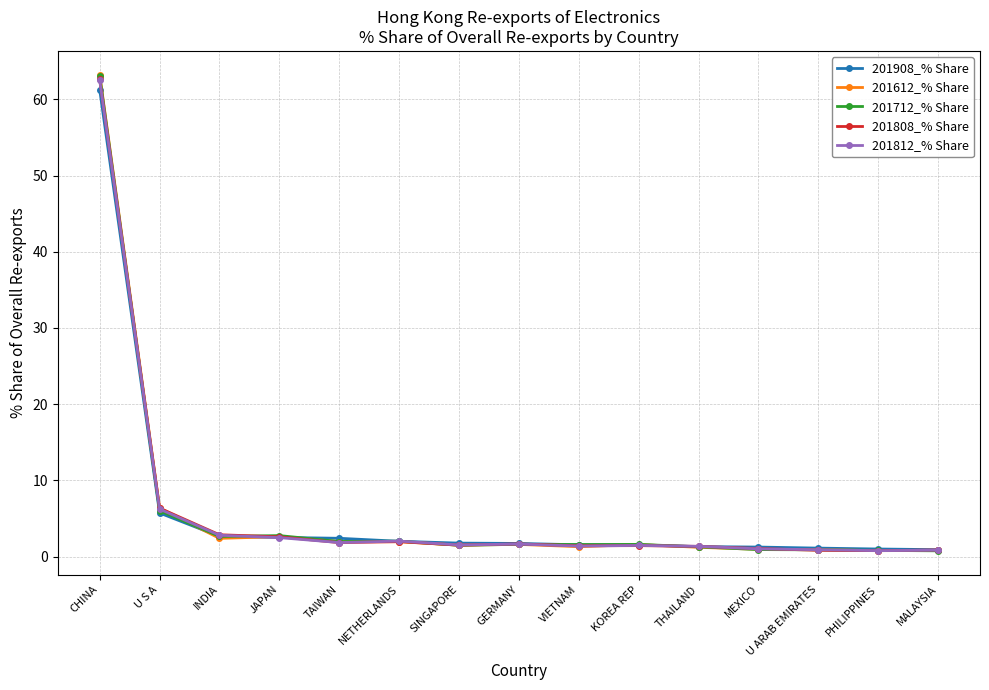

True or false: 201712_% Share has more than 2 interior local peaks.

True